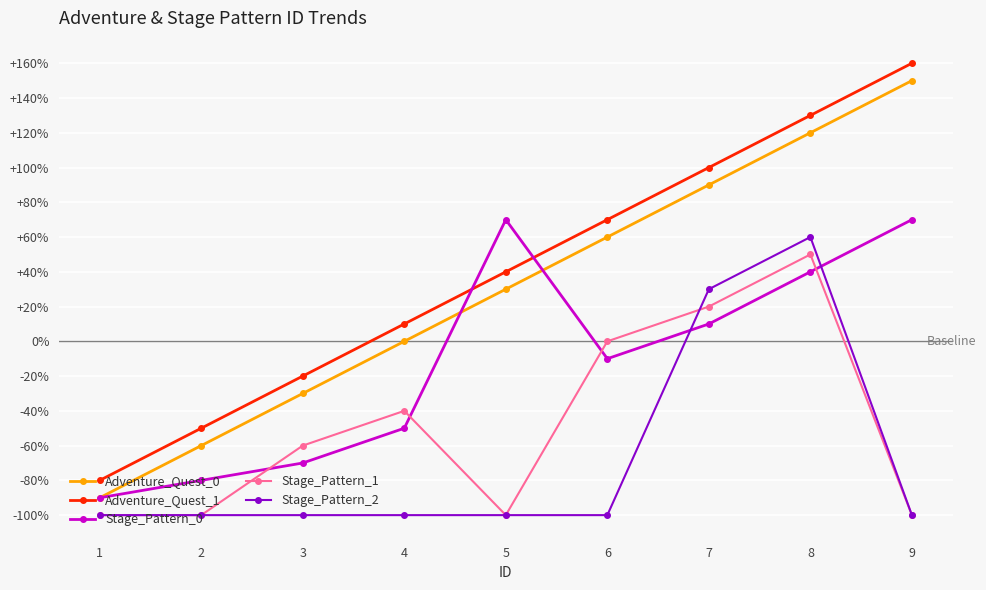

At which label is Stage_Pattern_2 closest to -20?

7